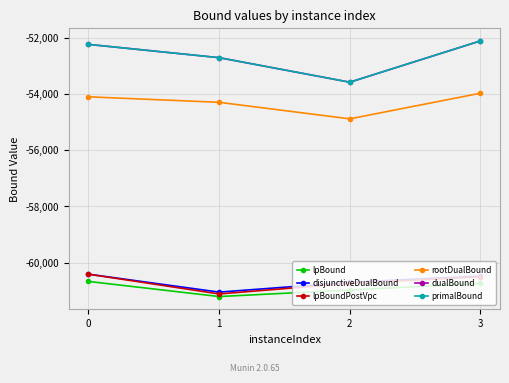

True or false: disjunctiveDualBound and rootDualBound intersect in this chart.

False